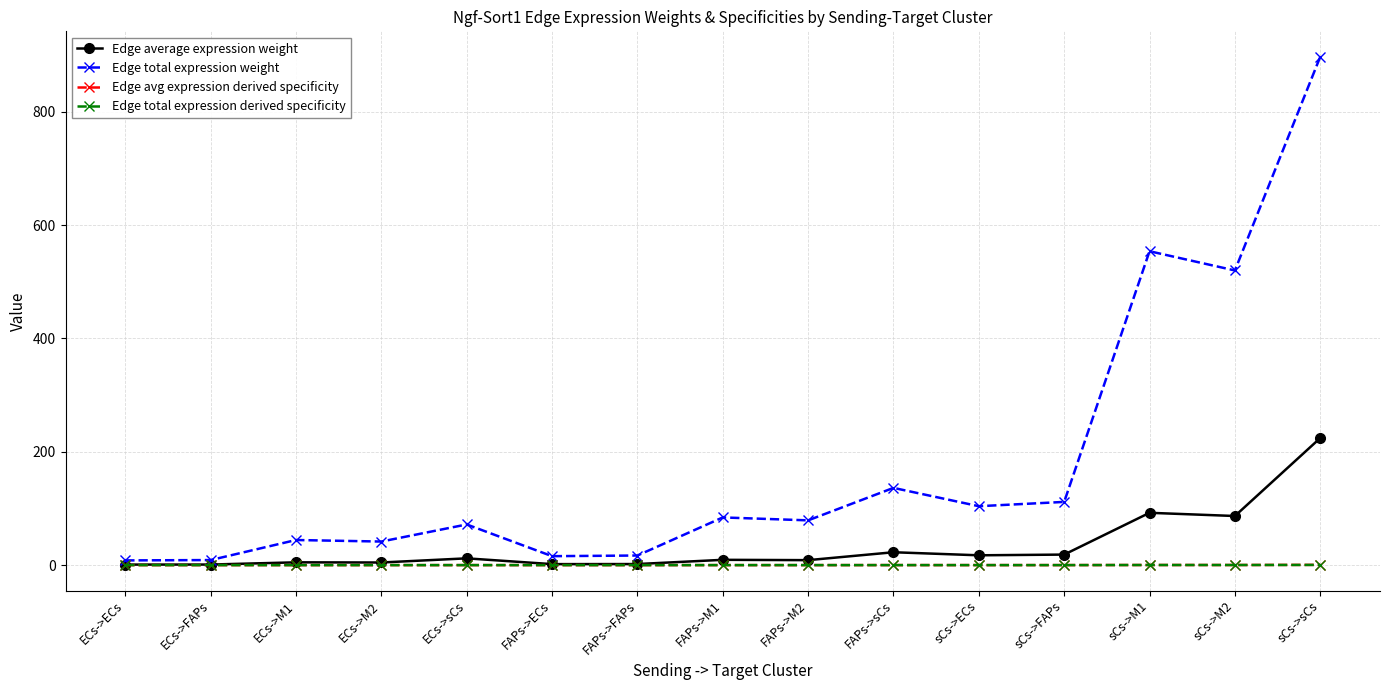

What is the label of the 1st point from the left?

ECs->ECs